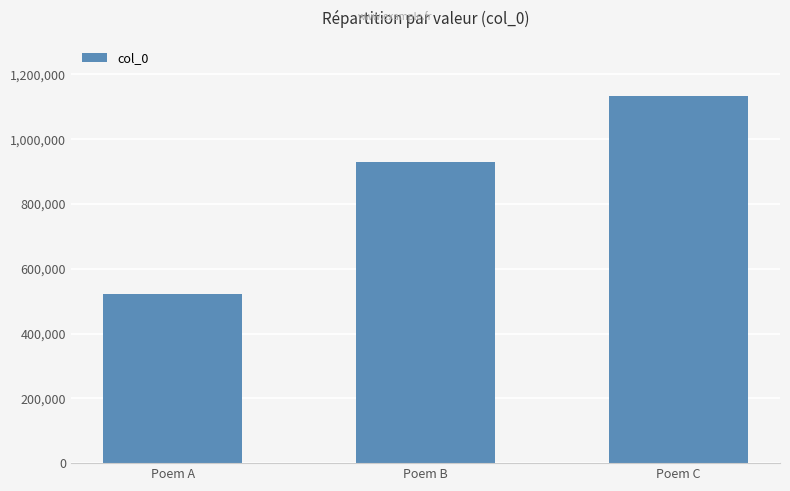

Read the value at Poem C, to the nearest 50.

1133850